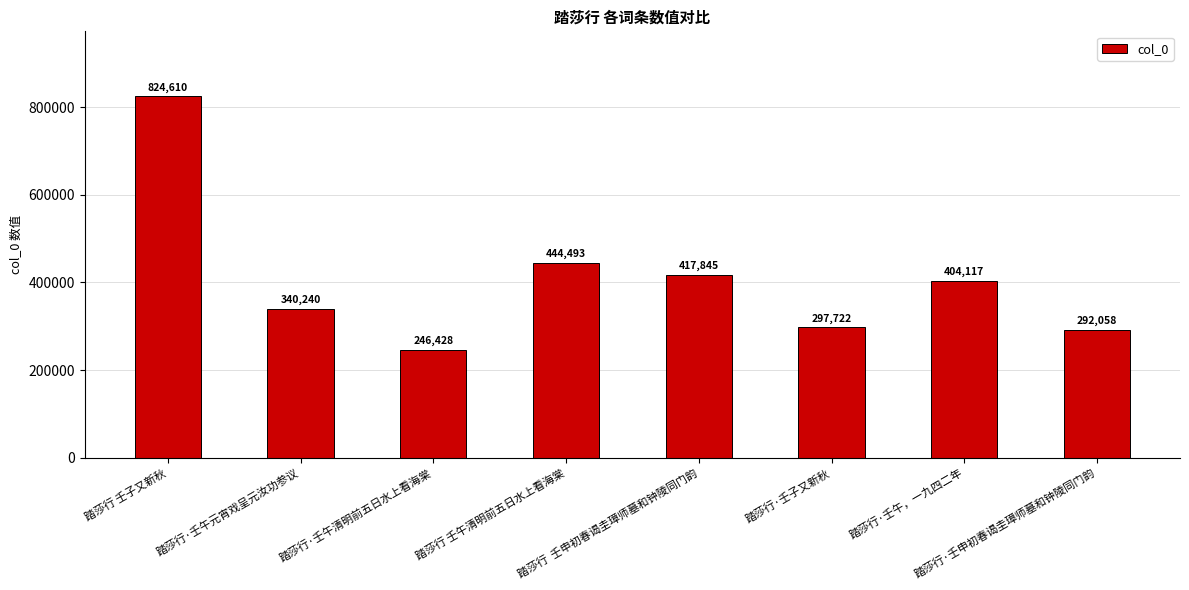

Reading left to right, list all the values displayed in this chart.

踏莎行 壬子又新秋=824610	踏莎行·壬午元宵戏呈元汝功参议=340240	踏莎行·壬午清明前五日水上看海棠=246428	踏莎行 壬午清明前五日水上看海棠=444493	踏莎行  壬申初春谒圭璋师墓和钟陵同门韵=417845	踏莎行·壬子又新秋=297722	踏莎行·壬午，一九四二年=404117	踏莎行·壬申初春谒圭璋师墓和钟陵同门韵=292058